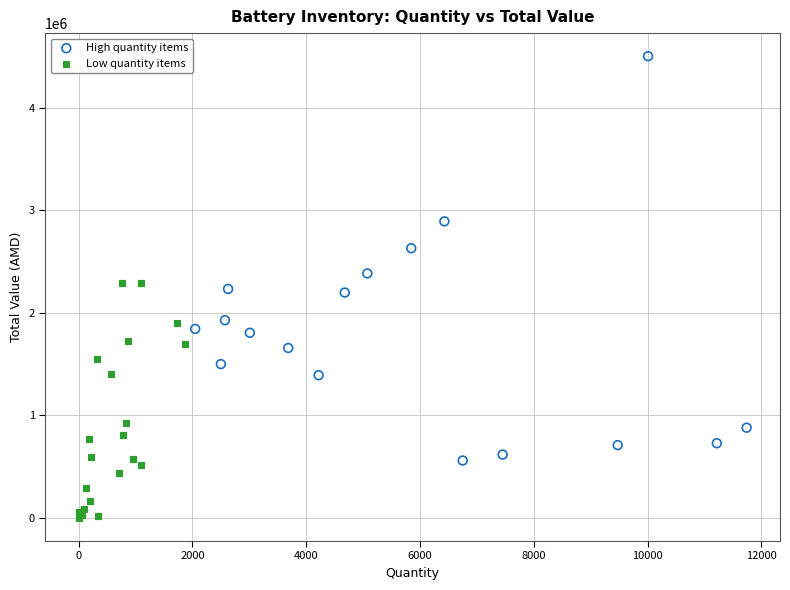

Which series has the largest Y range (max minus min)?

High quantity items